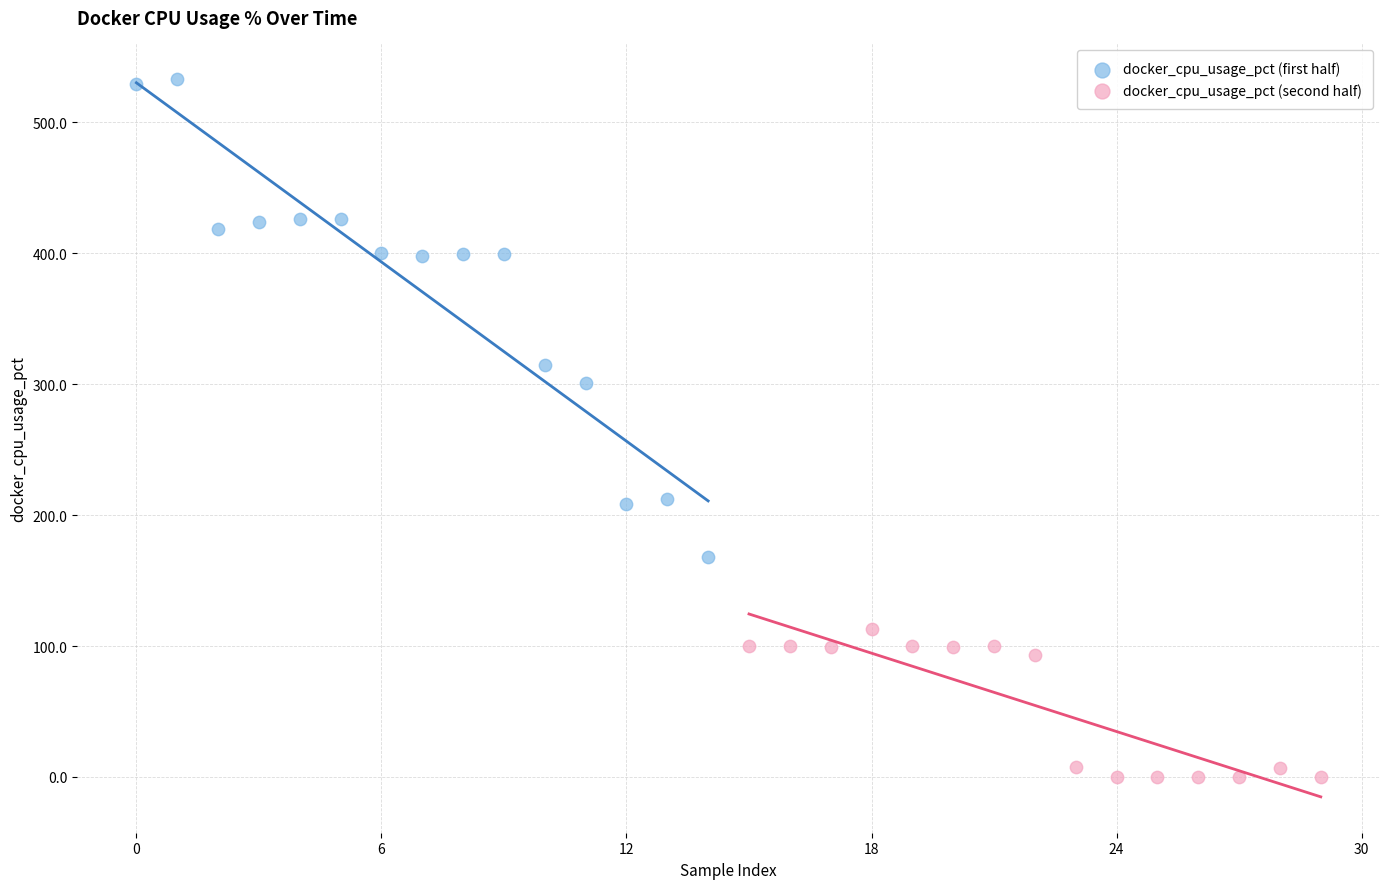

Which series reaches the minimum Y coordinate?

docker_cpu_usage_pct (second half)